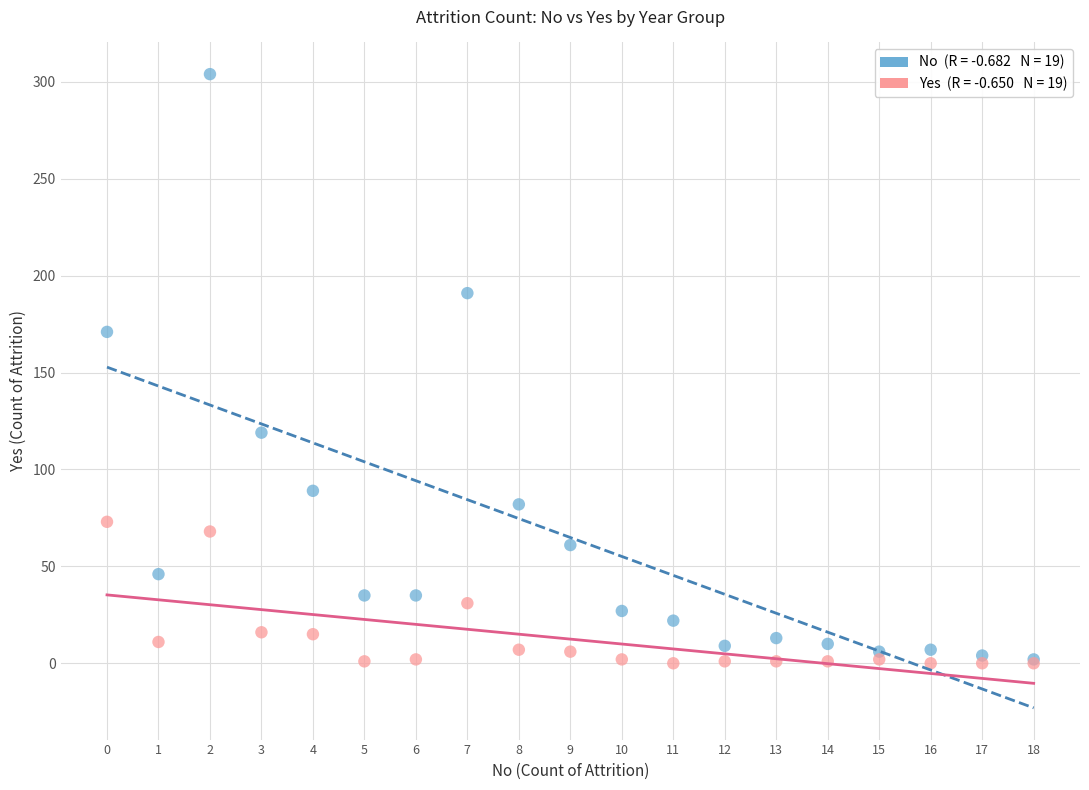

Across all series, what Y value is closest to 152?

171